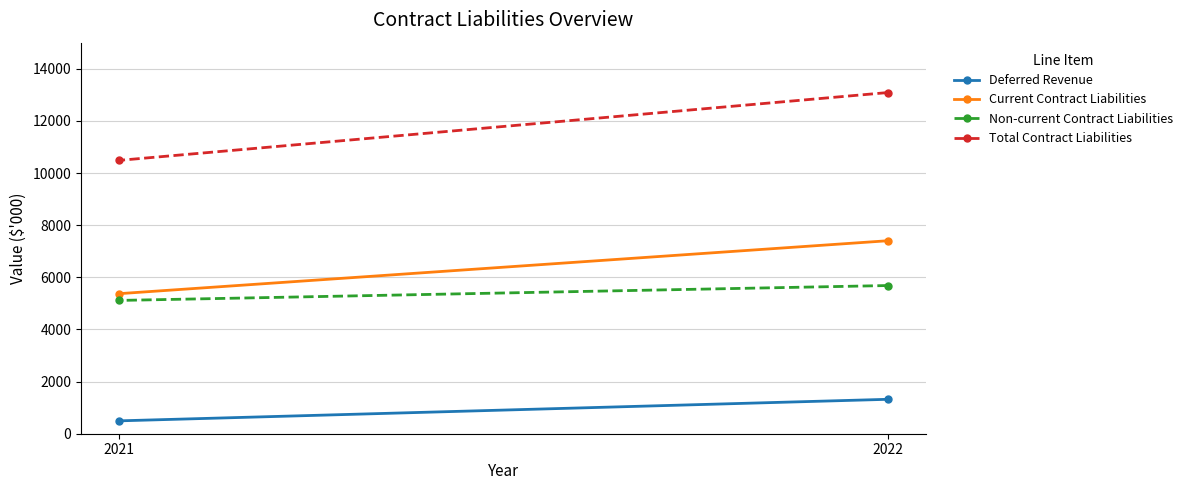

Which series has the largest range (max minus min)?

Total Contract Liabilities